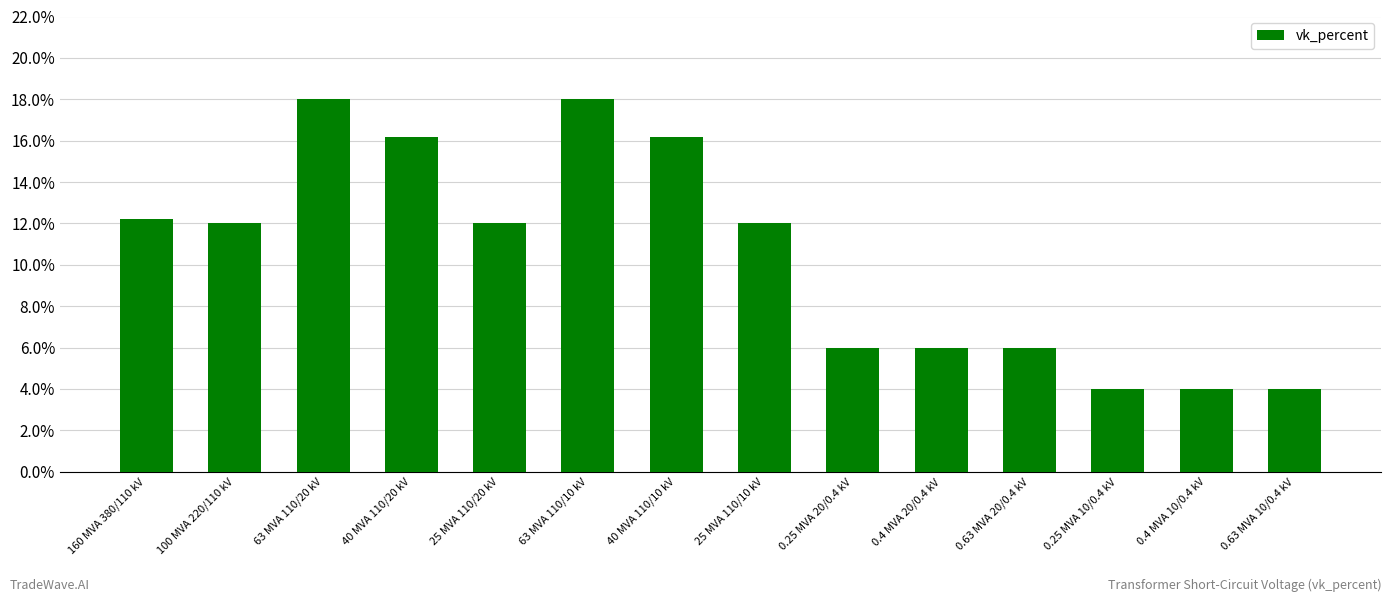

Is it true that the value at 100 MVA 220/110 kV is 18.5?

False